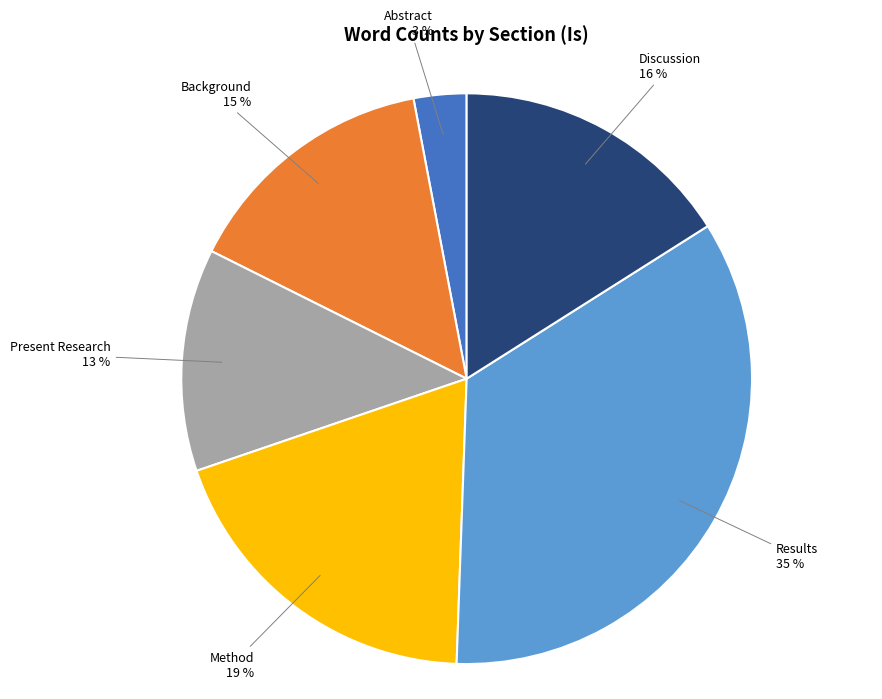

Does Discussion account for over 50% of the chart?

No